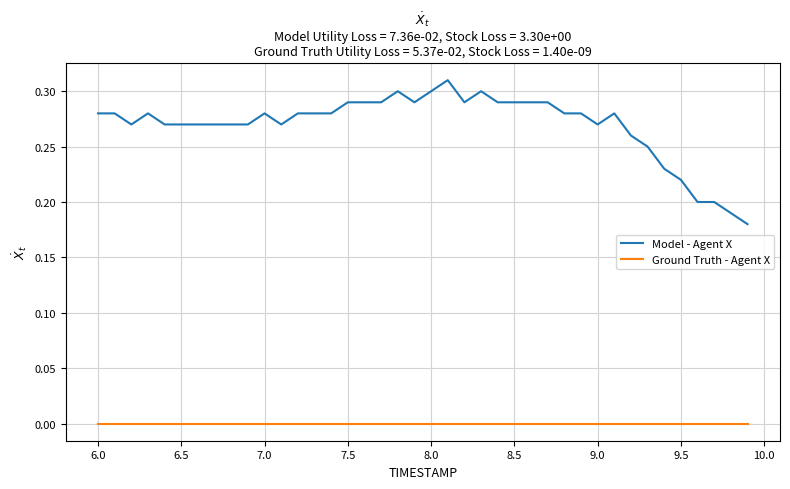

List the series in order of their peak value, lowest first.

Ground Truth - Agent X, Model - Agent X